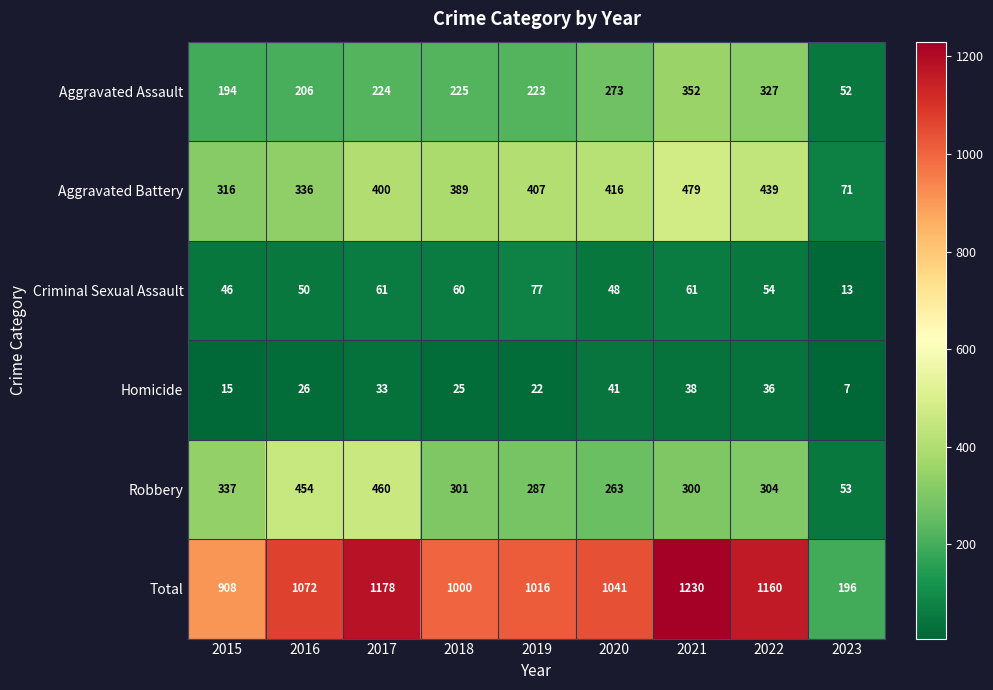

What is the difference between the Aggravated Assault values at 2017 and 2022?

103